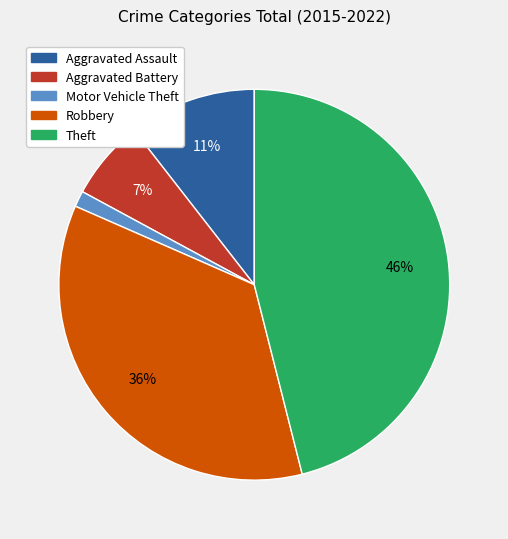

How many segments does this pie chart have?

5